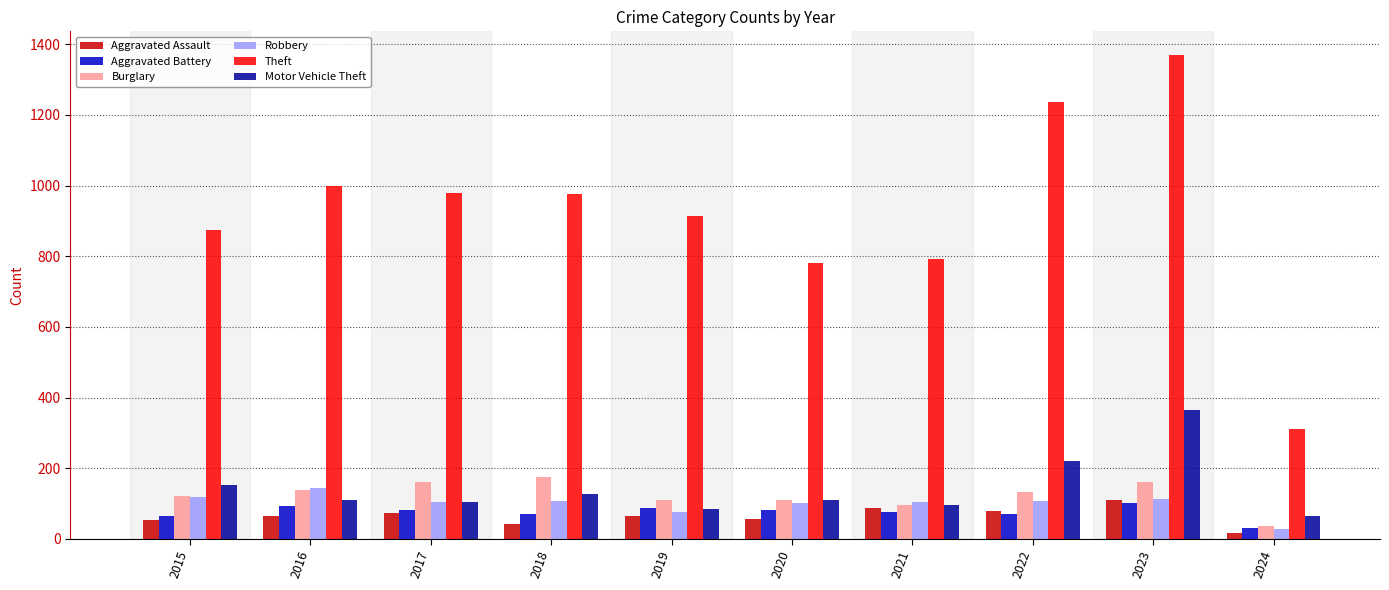

How many groups of bars are there?

10